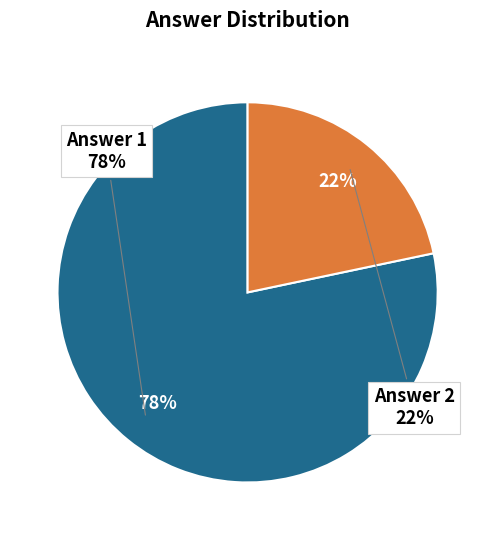

True or false: Answer 1 accounts for 78% of the total.

True